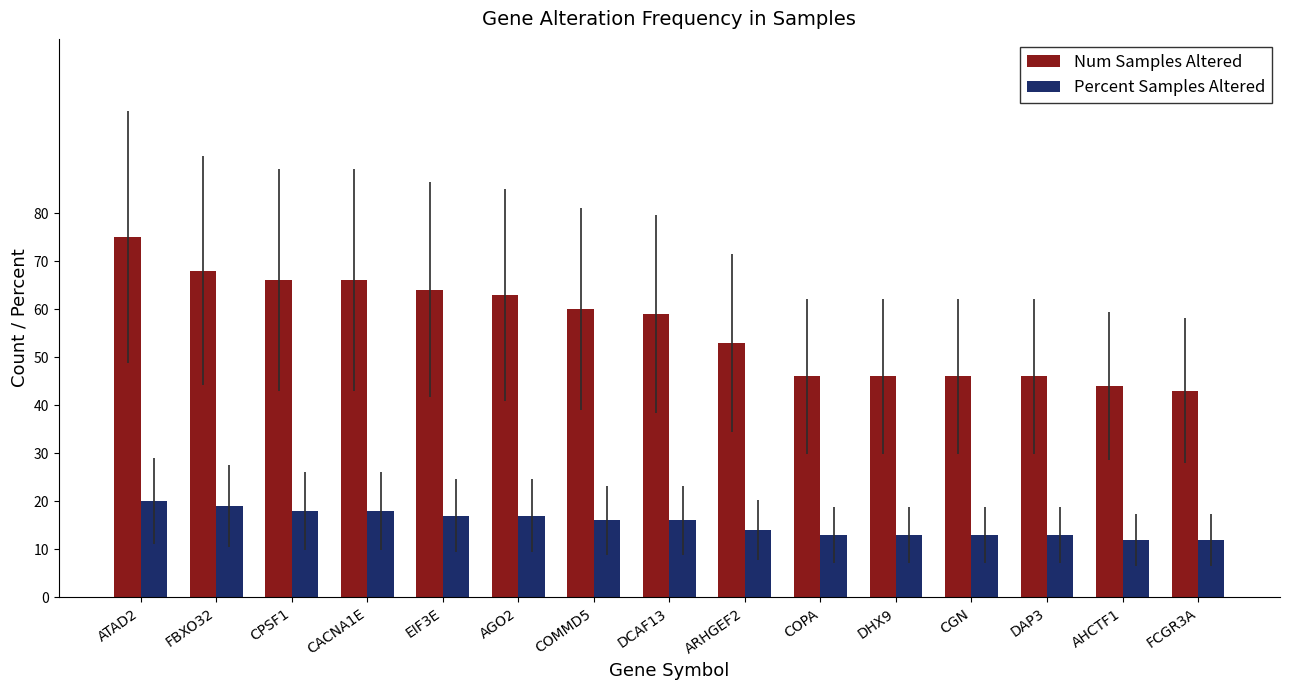

What are all the series names shown in the legend?

Num Samples Altered, Percent Samples Altered